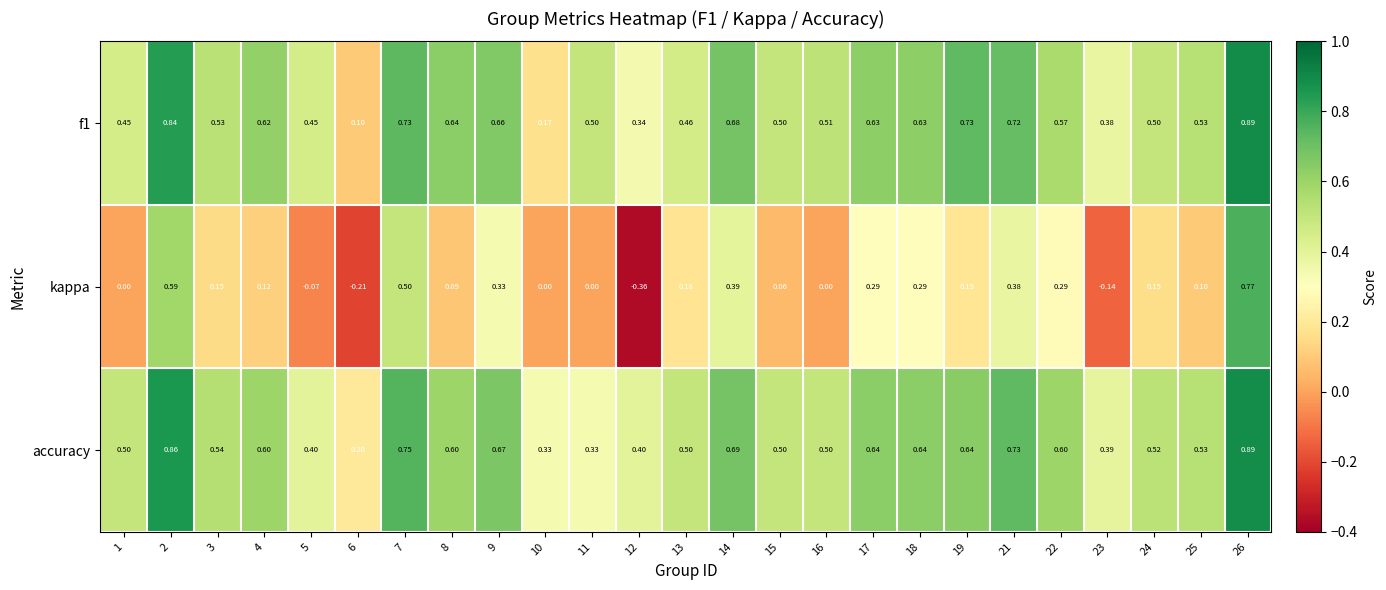

Which series has the largest total across all categories?

accuracy